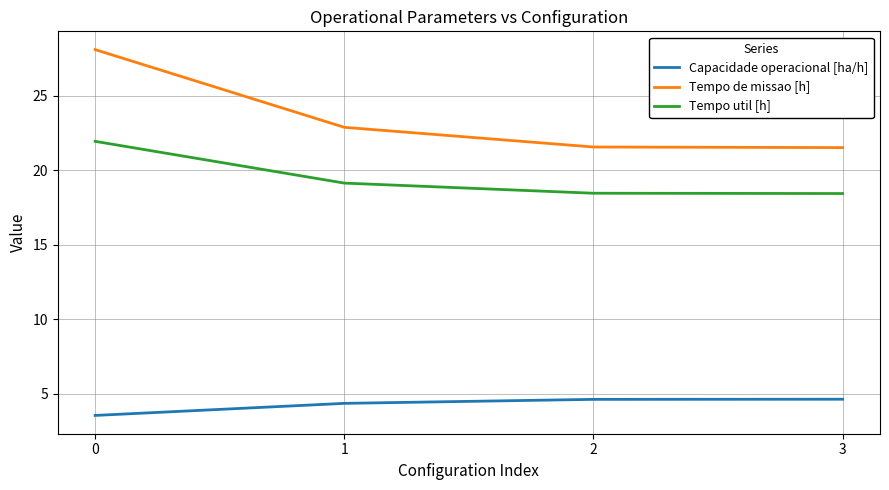

Read the Tempo de missao [h] value at 3.

21.5